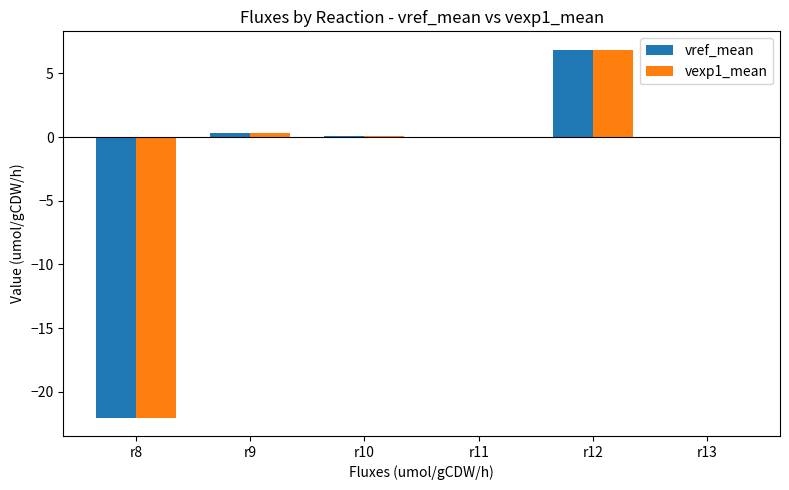

What are all the series names shown in the legend?

vref_mean, vexp1_mean